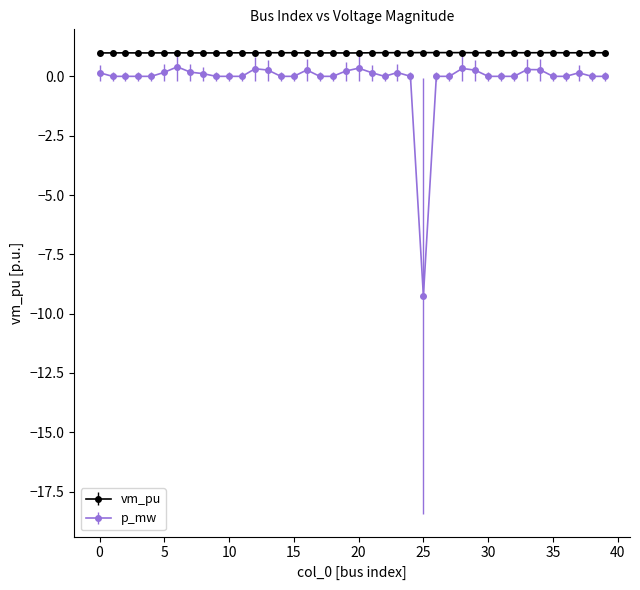

What is the average value of the vm_pu series?

1.0